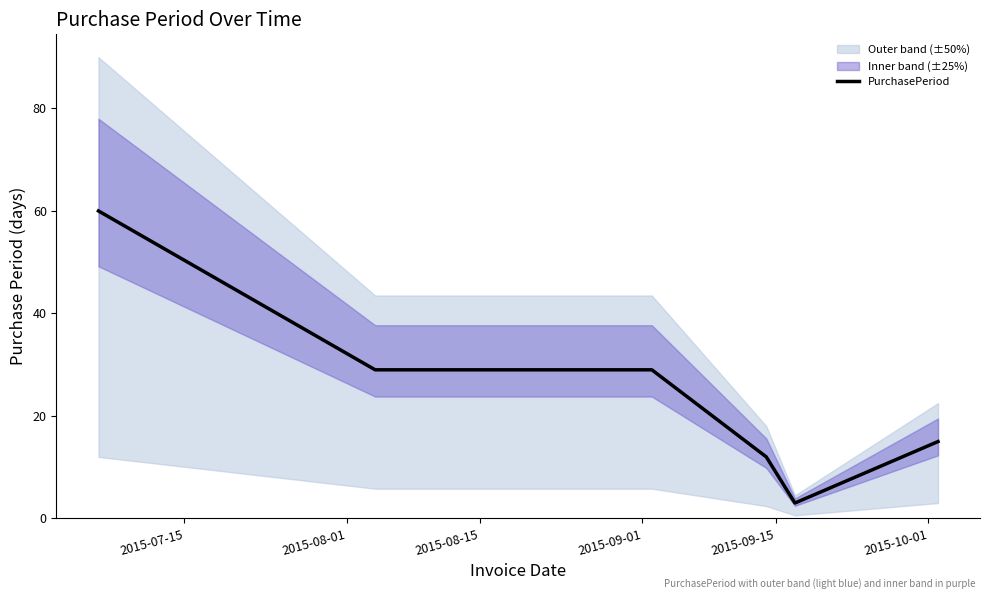

What is the maximum value for PurchasePeriod?

60